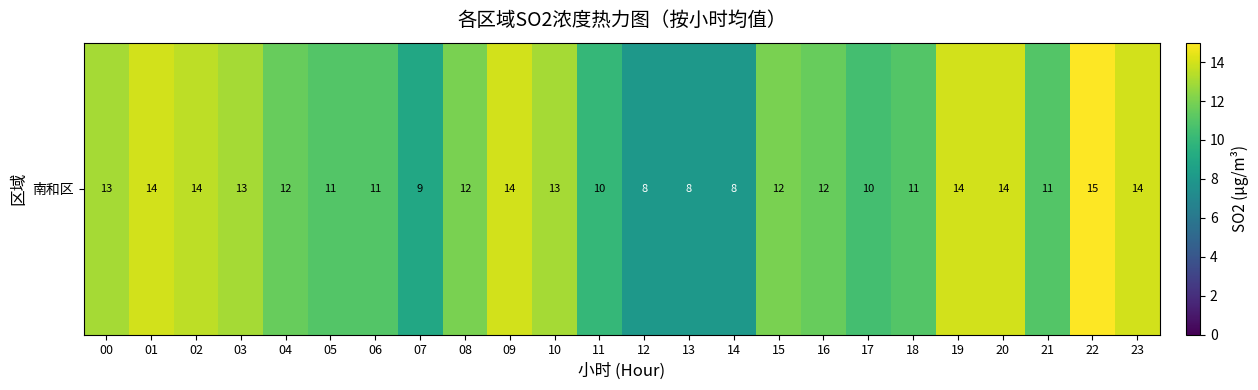

Which label corresponds to the smallest value in the chart?

12